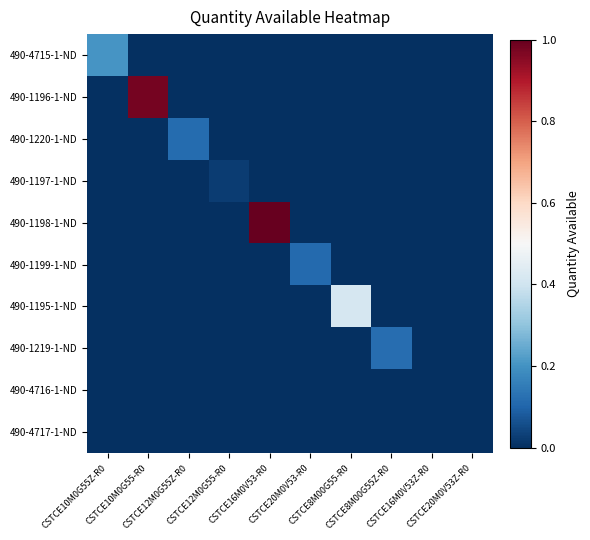

What is the spread (max minus min) of values at CSTCE16M0V53-R0?

1.0